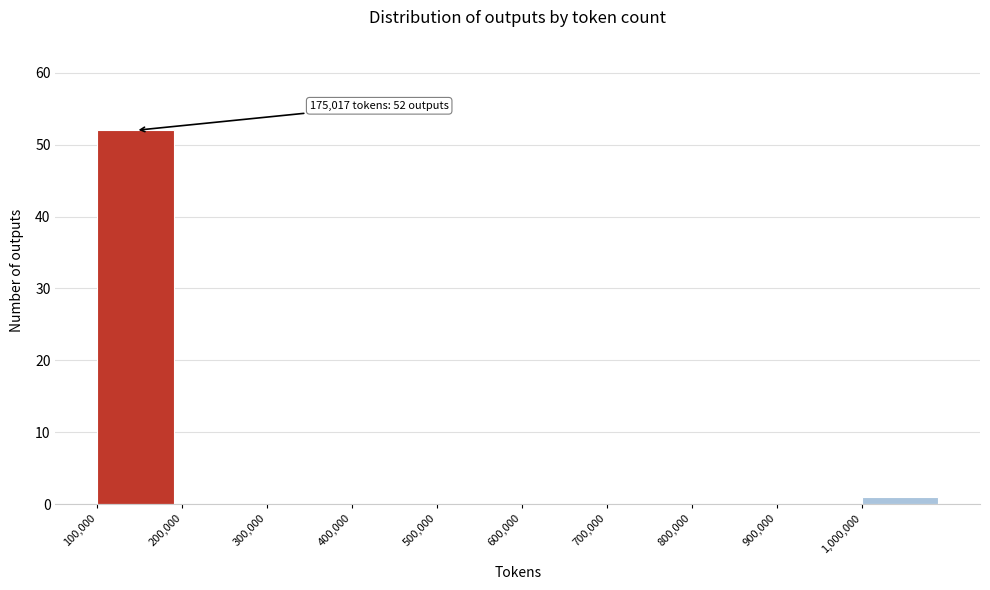

Over which range of the x-axis is the bar tallest?

100000 to 200000